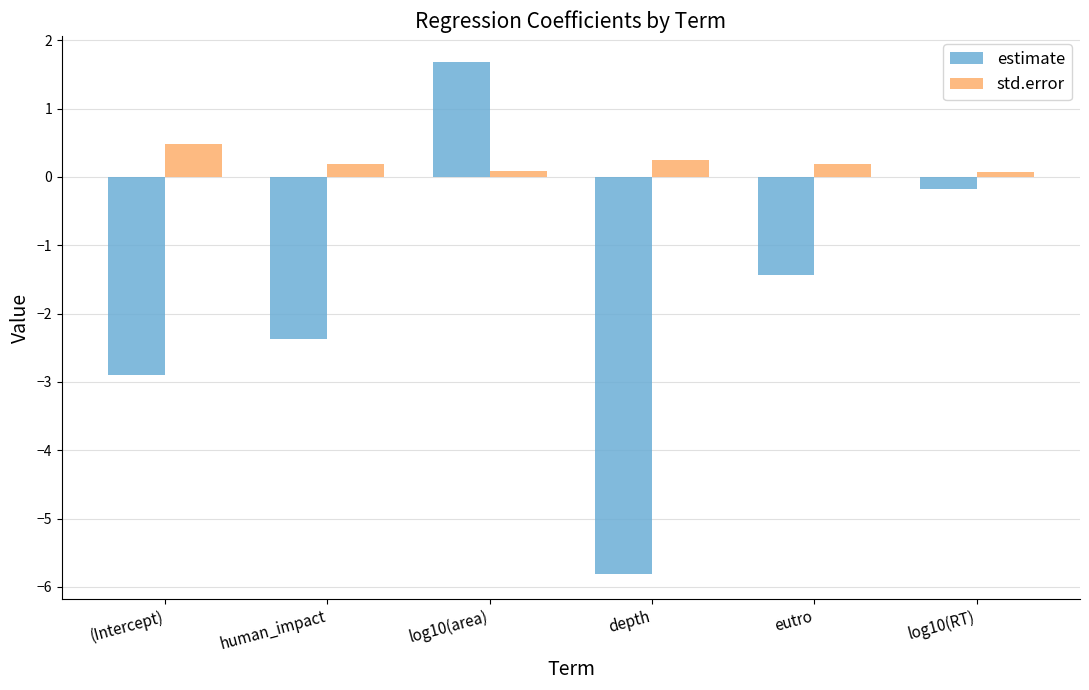

What is the approximate value of estimate at human_impact?

-2.4